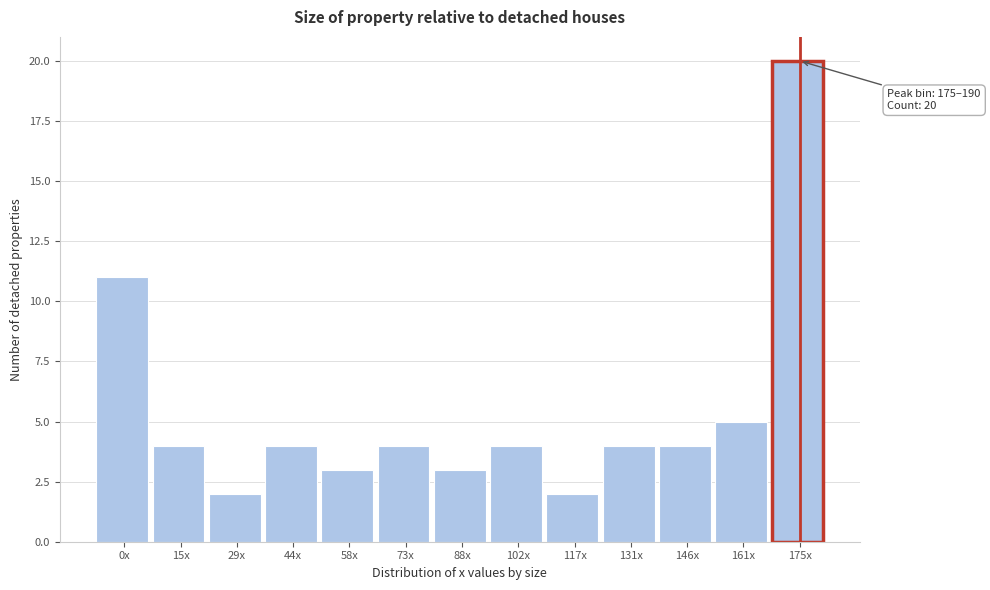

Reading left to right, transcribe all the data shown in this chart.

11	4	2	4	3	4	3	4	2	4	4	5	20